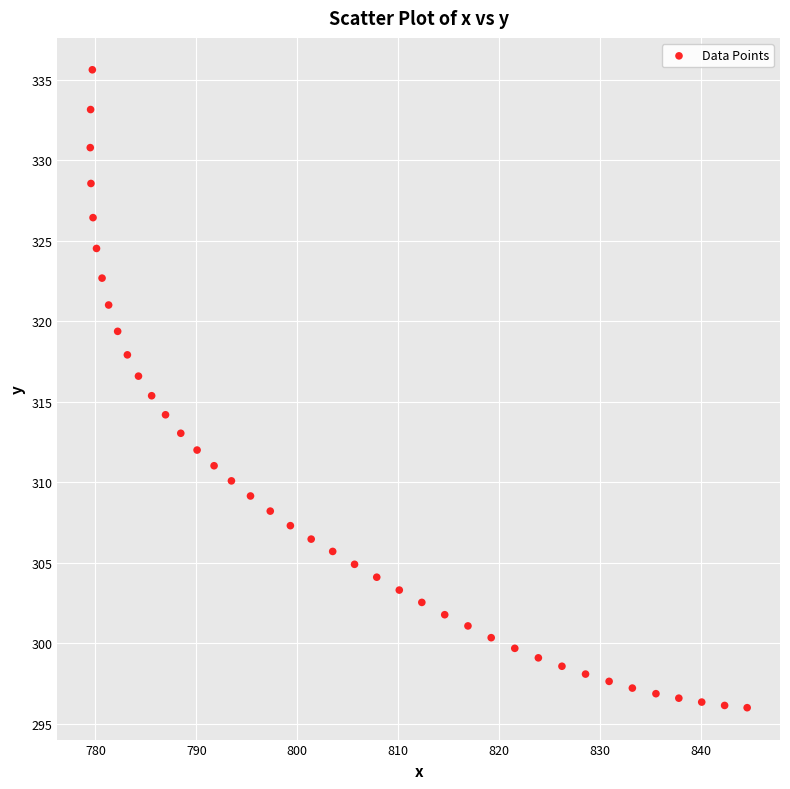

What is the range of X values (max minus min)?

65.1